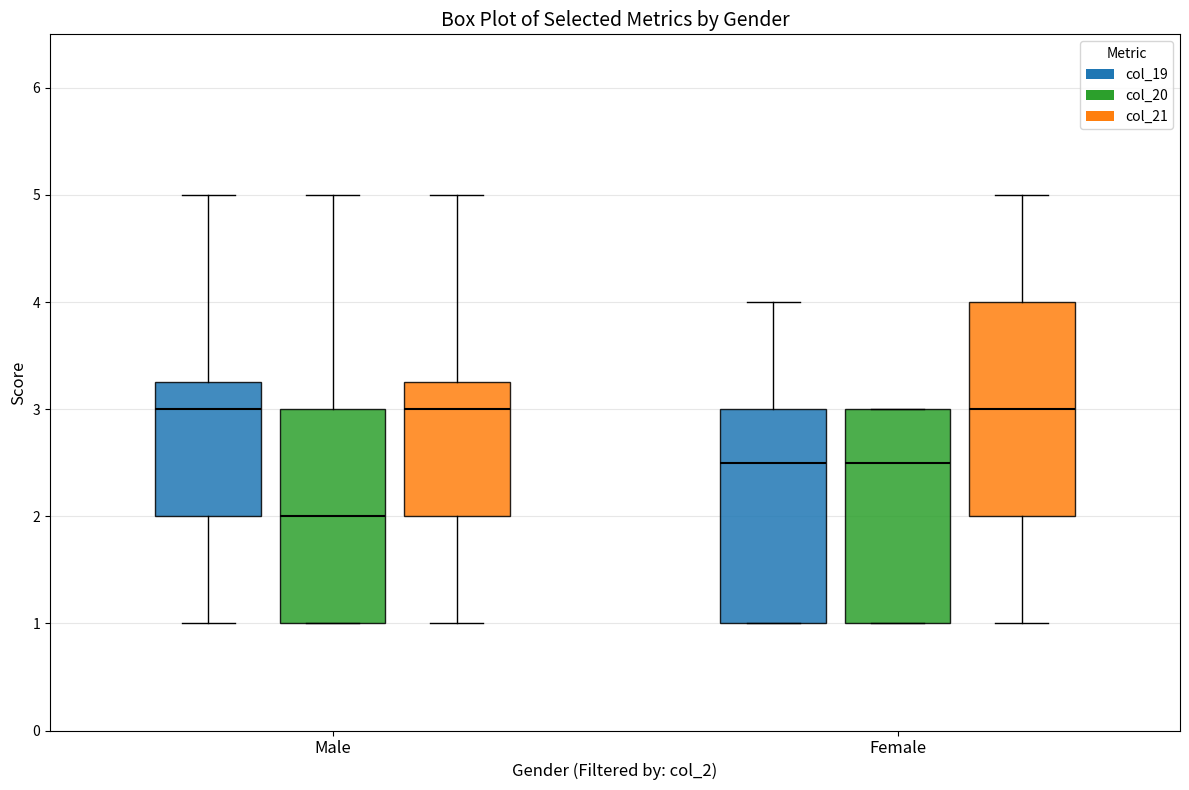

Reading left to right, transcribe this box plot: for each box, give where its median line is, the range the box spans, and where its two whiskers end, as read against the y-axis. The values are not printed on the chart, so give them approximately, as read against the axis.

Male (col_19): median 3.0, box 2.0 to 3.3, whiskers 1.0 to 5.0
Male (col_20): median 2.0, box 1.0 to 3.0, whiskers 1.0 to 5.0
Male (col_21): median 3.0, box 2.0 to 3.3, whiskers 1.0 to 5.0
Female (col_19): median 2.5, box 1.0 to 3.0, whiskers 1.0 to 4.0
Female (col_20): median 2.5, box 1.0 to 3.0, whiskers 1.0 to 3.0
Female (col_21): median 3.0, box 2.0 to 4.0, whiskers 1.0 to 5.0